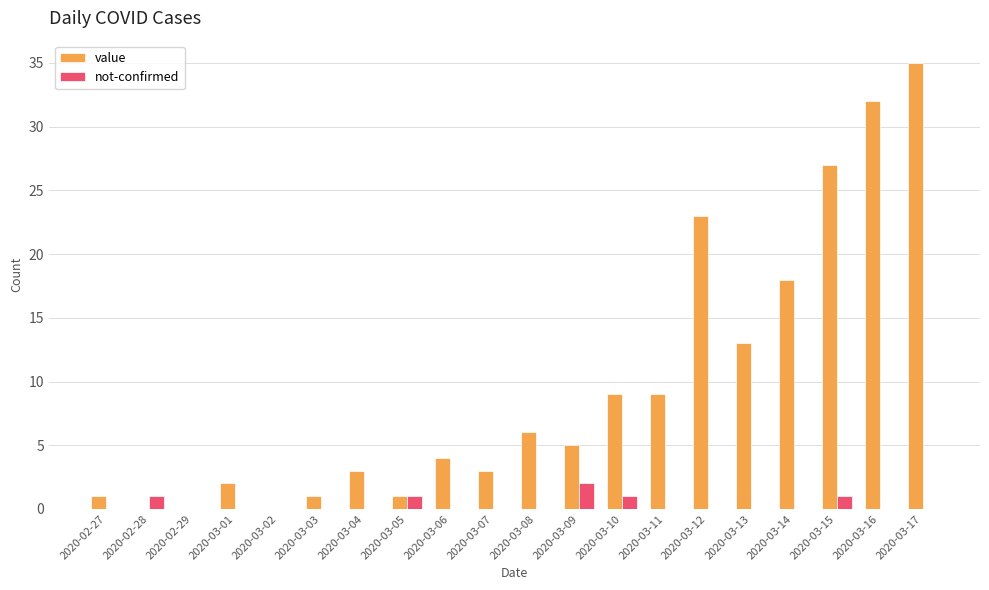

At which label is value closest to 17?

2020-03-14